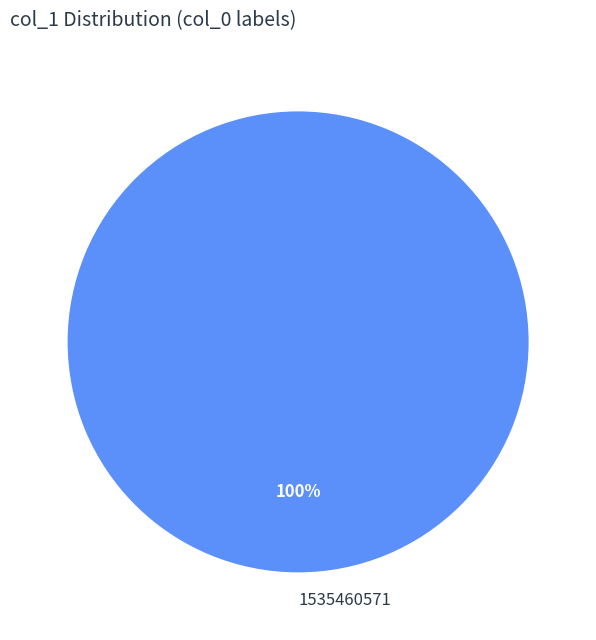

True or false: 1535460571 accounts for 100% of the total.

True